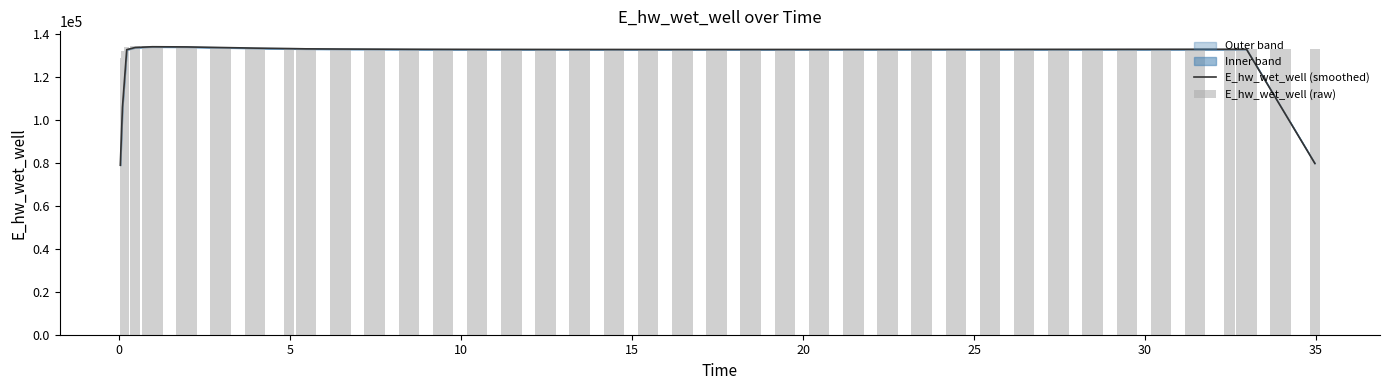

Where does the E_hw_wet_well (raw) series first go above 132949?

5